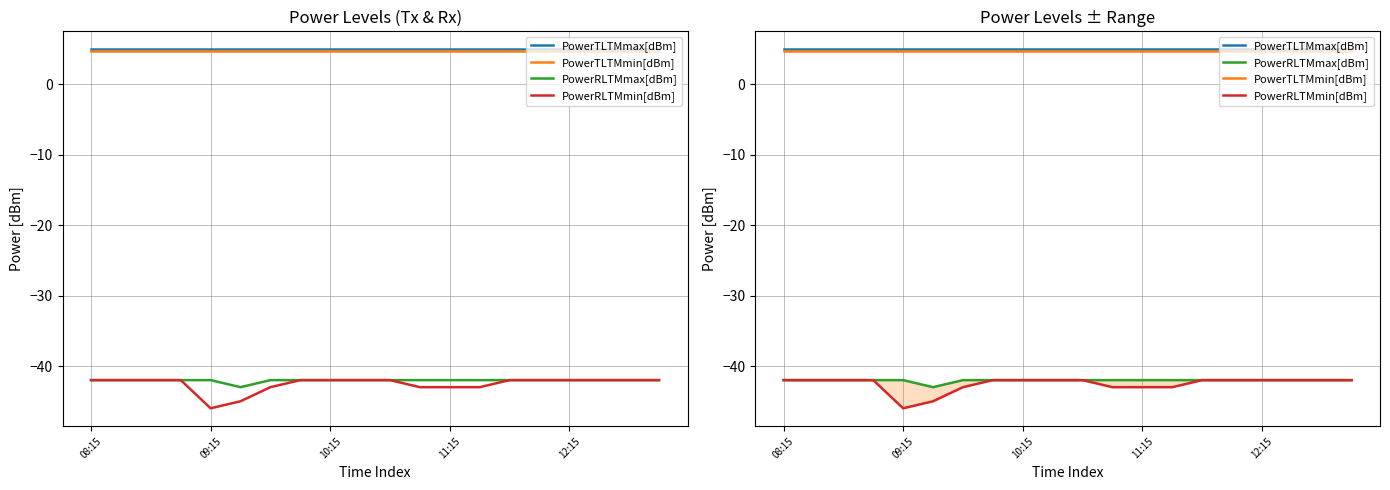

What is the label of the 5th point from the left?

09:15